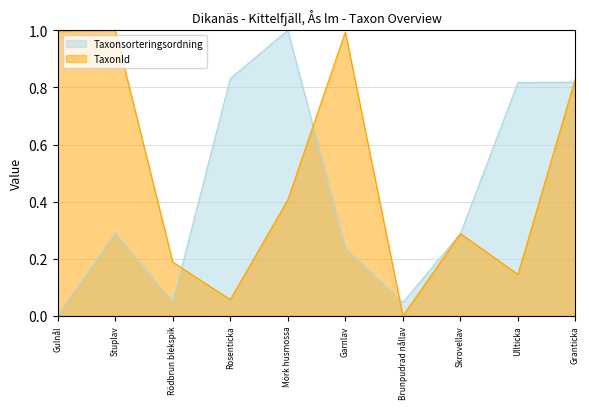

True or false: Taxonsorteringsordning and TaxonId cross at least once.

True